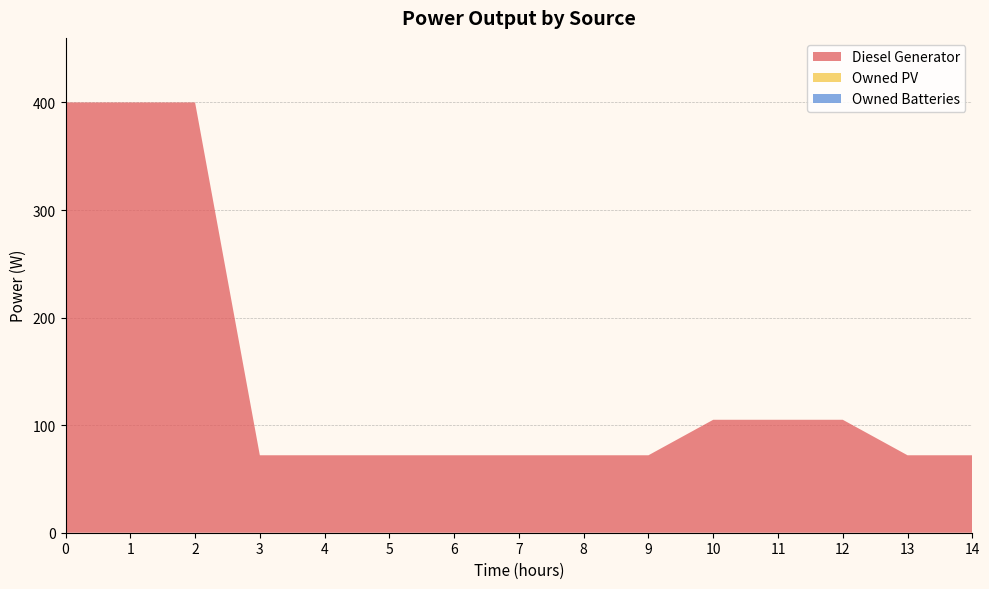

Reading left to right, extract all data points from this chart.

Diesel Generator: 400	400	400	72	72	72	72	72	72	72	105	105	105	72	72
Owned PV: 0	0	0	0	0	0	0	0	0	0	0	0	0	0	0
Owned Batteries: 0	0	0	0	0	0	0	0	0	0	0	0	0	0	0